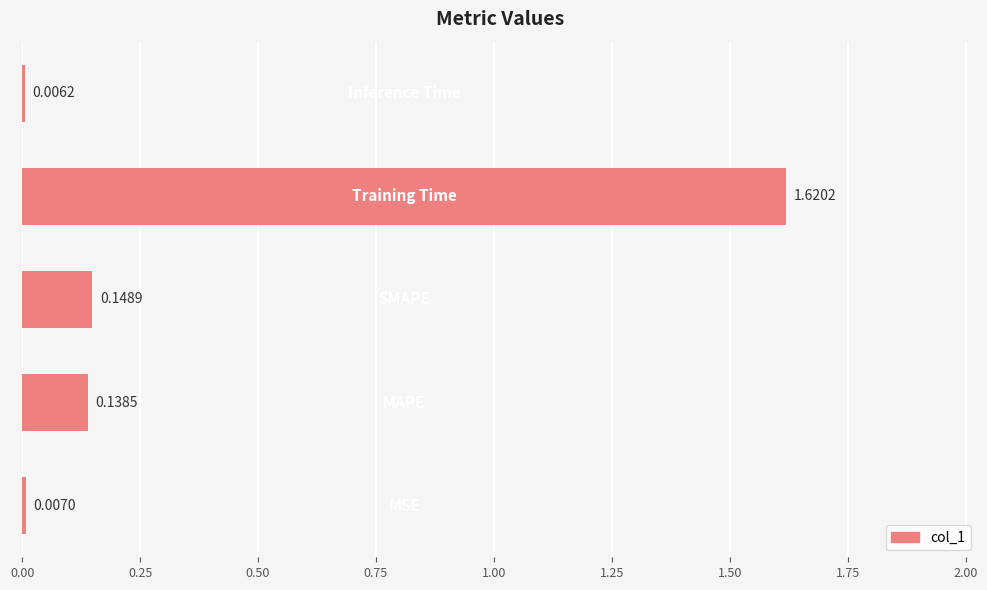

Are the bars grouped side by side (vs. stacked)?

No